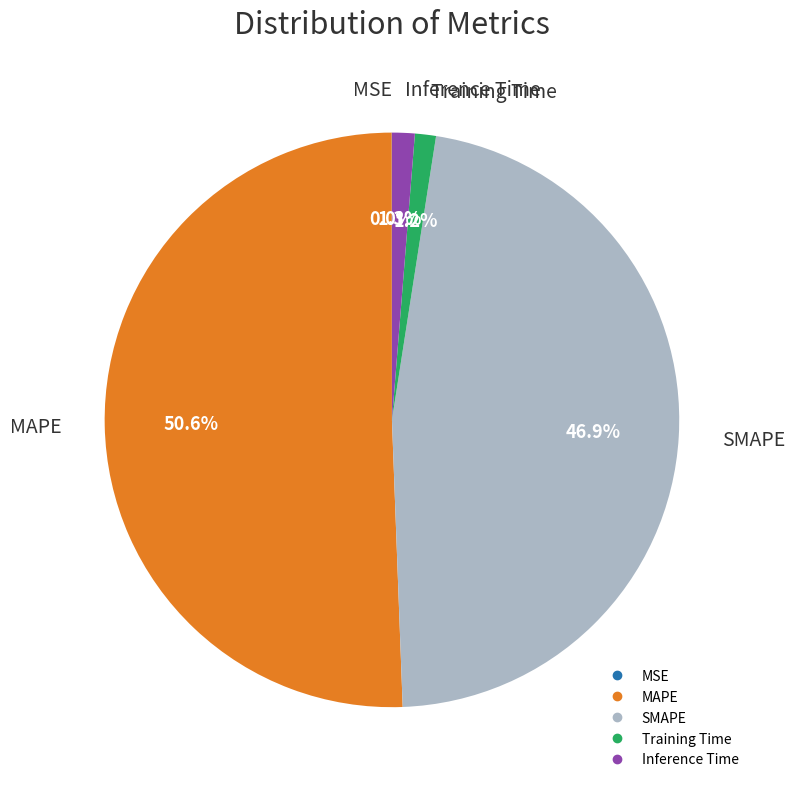

Which slice is the largest?

MAPE